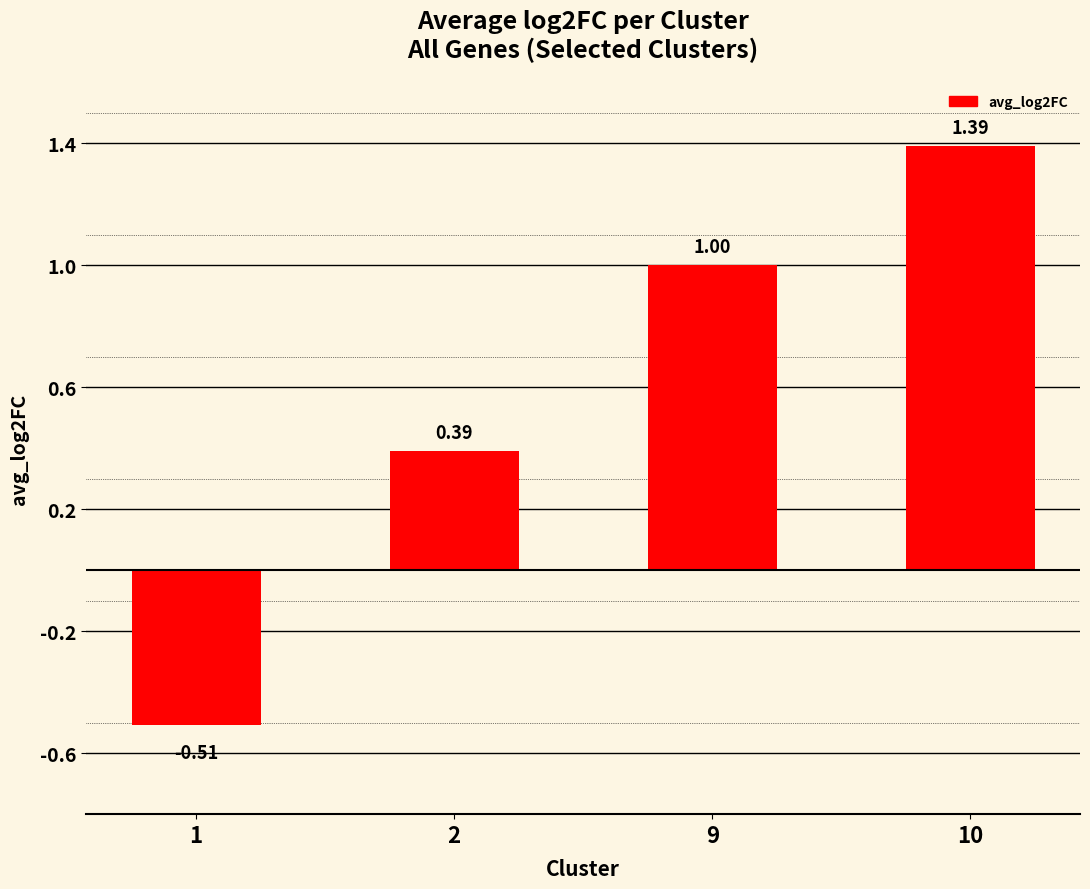

What is the difference between the second highest and minimum values?

1.5